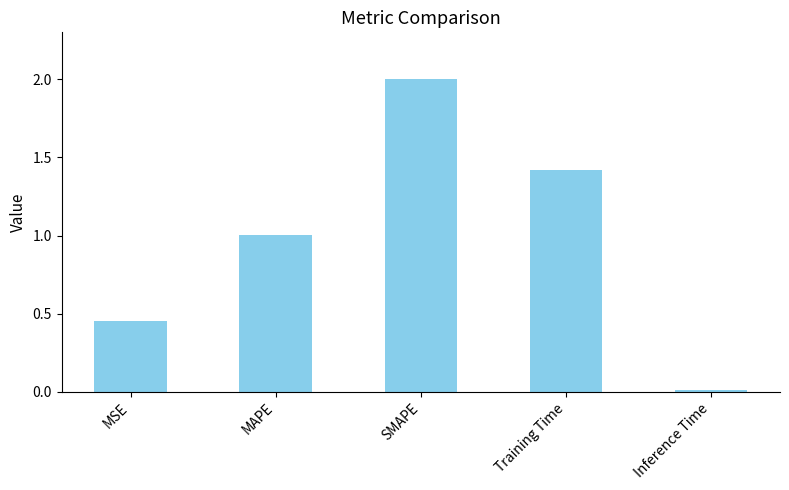

The value at Training Time is 1.4. True or false?

True